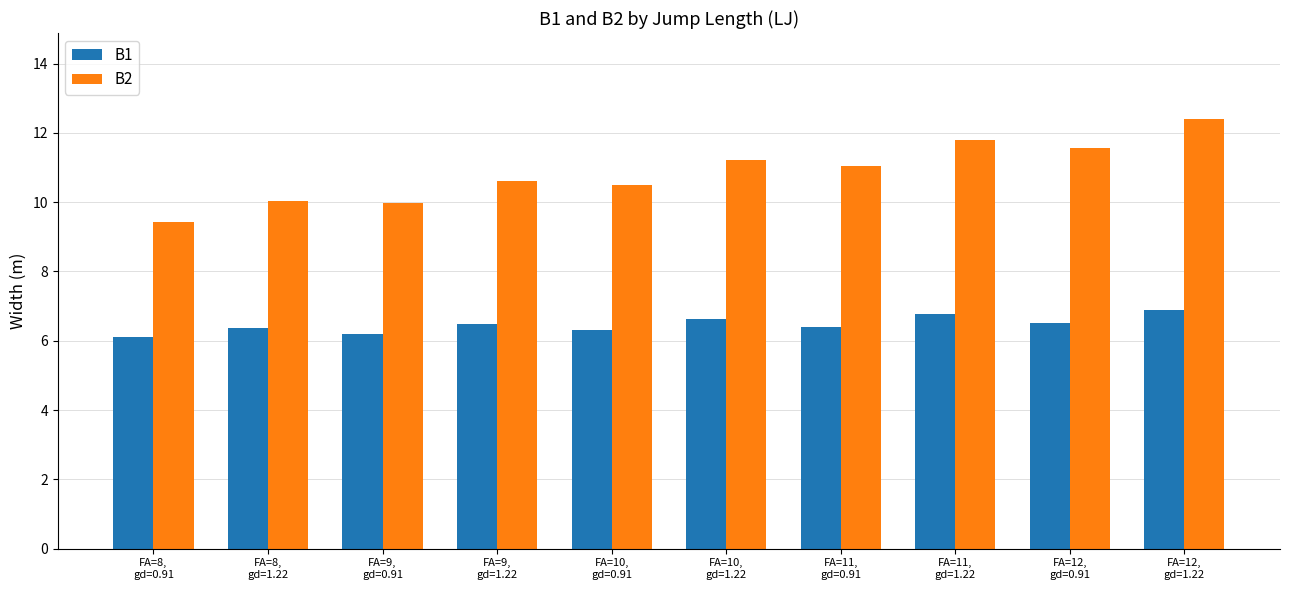

What is the average value of the B1 series?

6.5